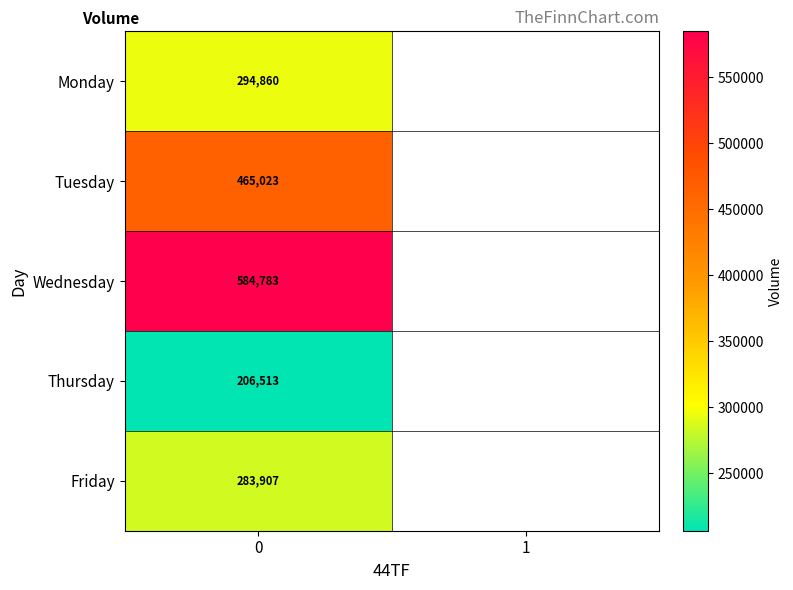

What is the spread (max minus min) of values at 0?

378270